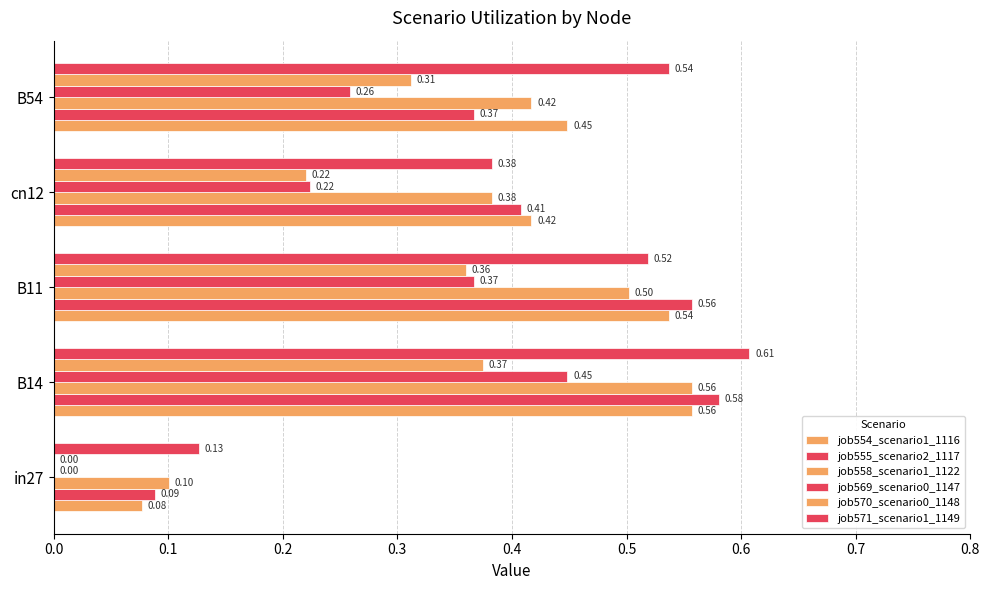

Which series has the largest range (max minus min)?

job555_scenario2_1117